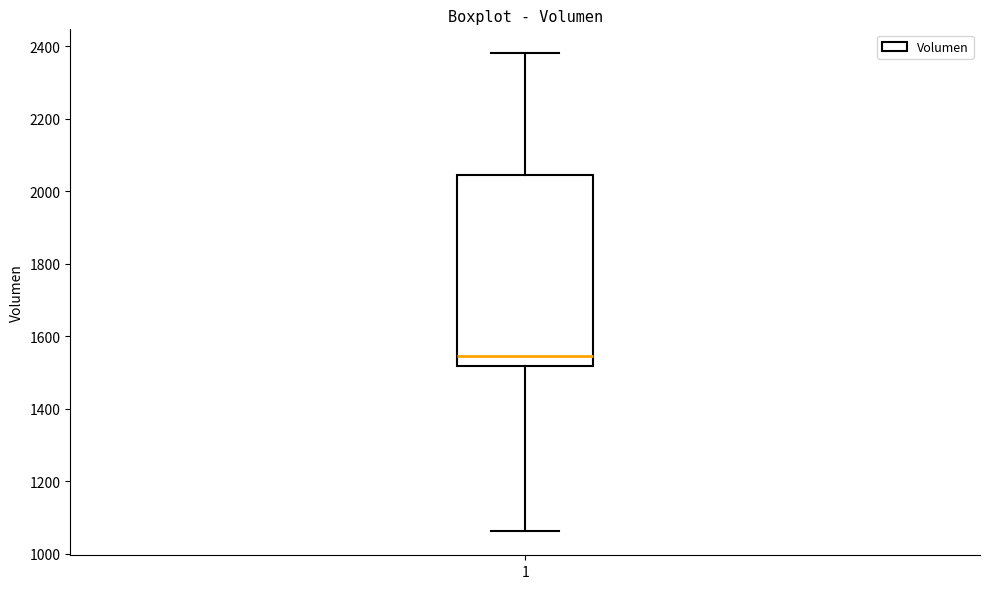

Read this box plot against the y-axis: the position of the median line, the range covered by the box, and the ends of both whiskers. The values are not printed on the chart, so give them approximately, as read against the axis.

median 1540, box 1520 to 2040, whiskers 1060 to 2380